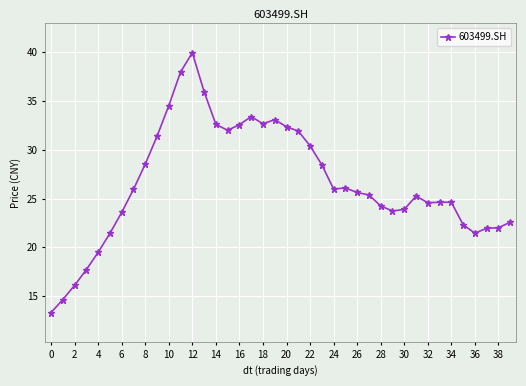

True or false: there are more than 0 points higher than both neighbors.

True